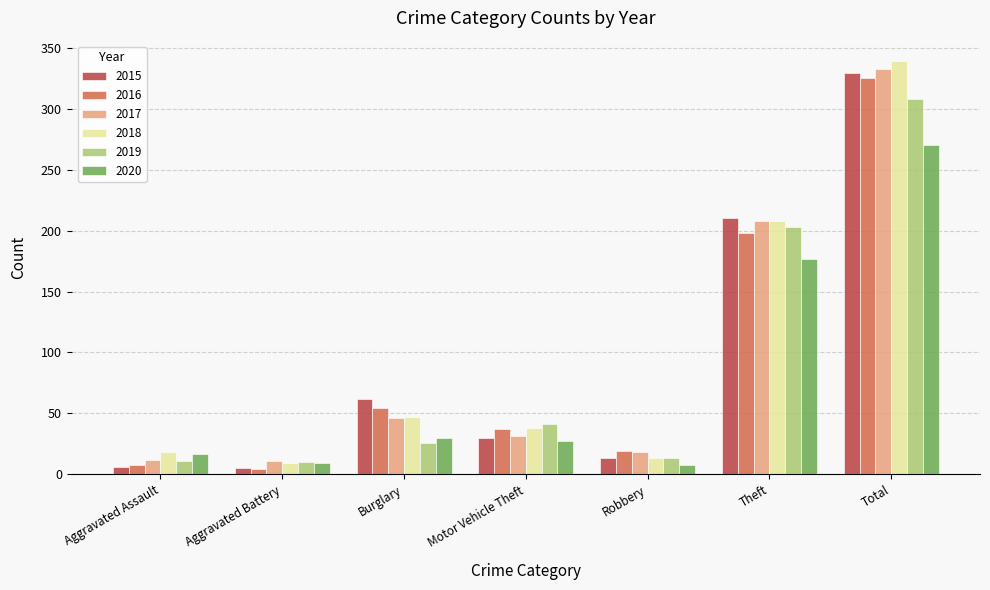

True or false: 2015 has a value of 6 at Aggravated Assault.

True